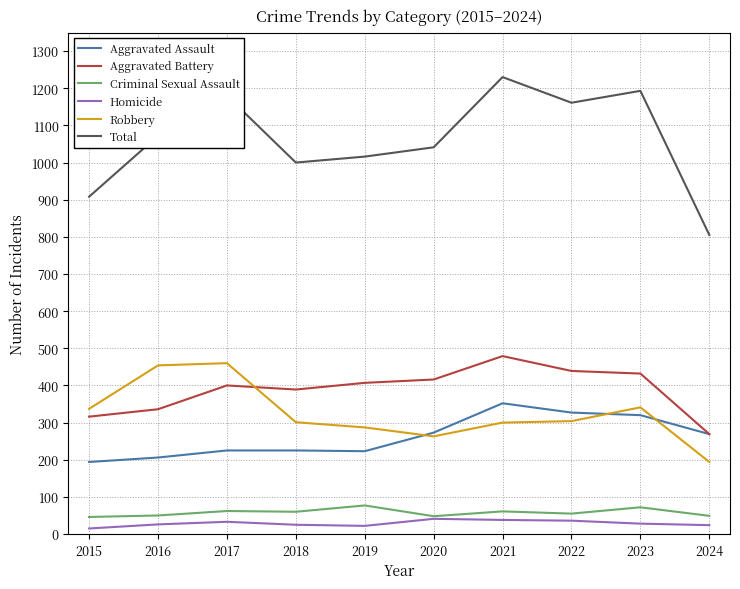

What is the difference between the maximum and second lowest values in the Aggravated Assault series?

146